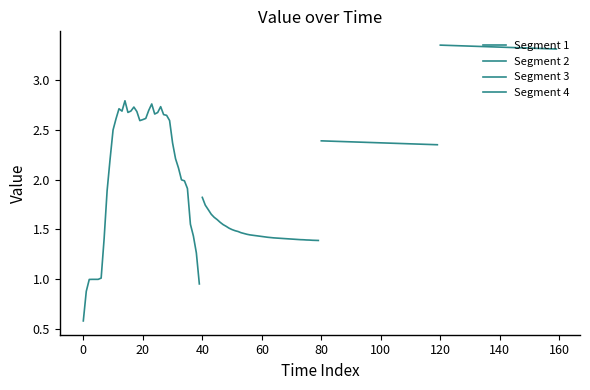

What is the sum of all Segment 3 values?

94.7